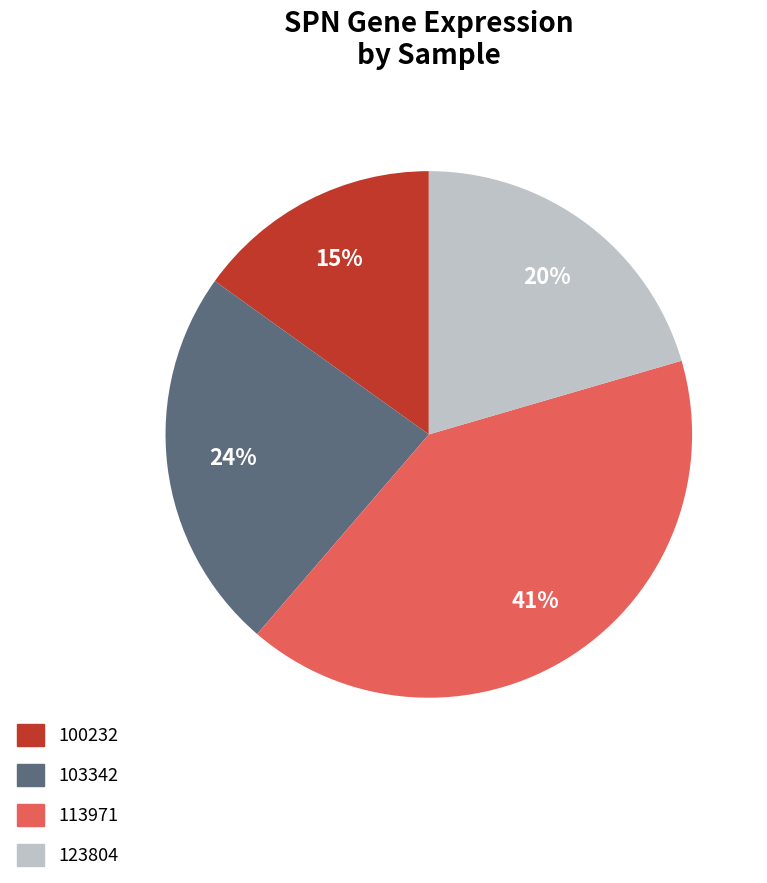

Does any single category account for the majority?

No